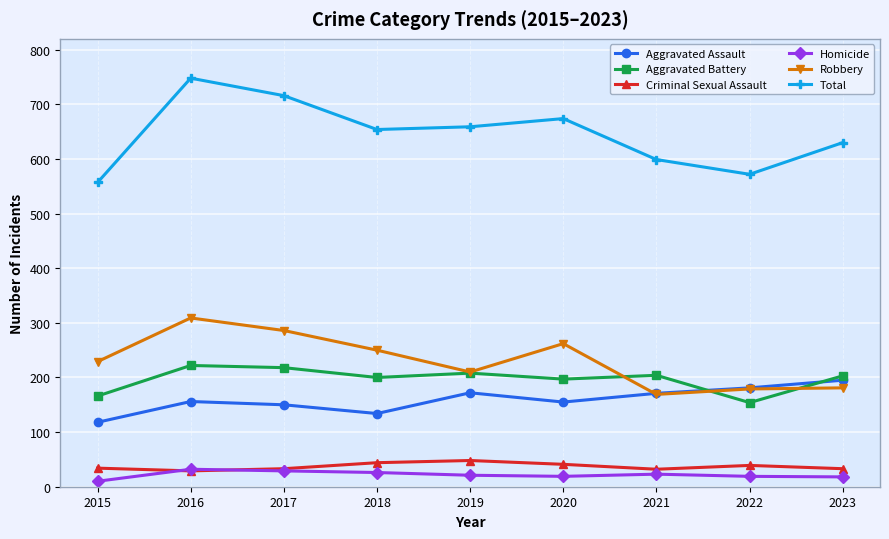

What is the spread (max minus min) of values at 2022?

553